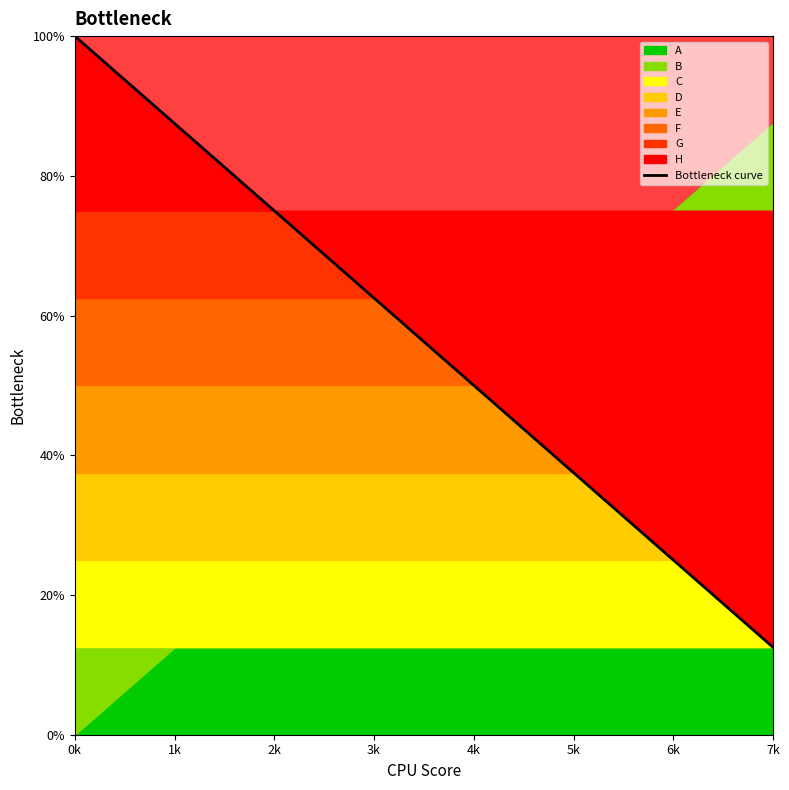

How many data points are less than 62?

4